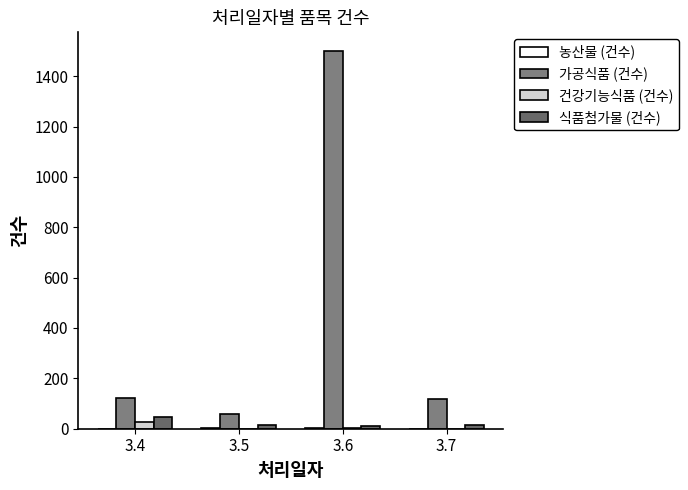

Which label corresponds to the smallest value in the chart?

3.4